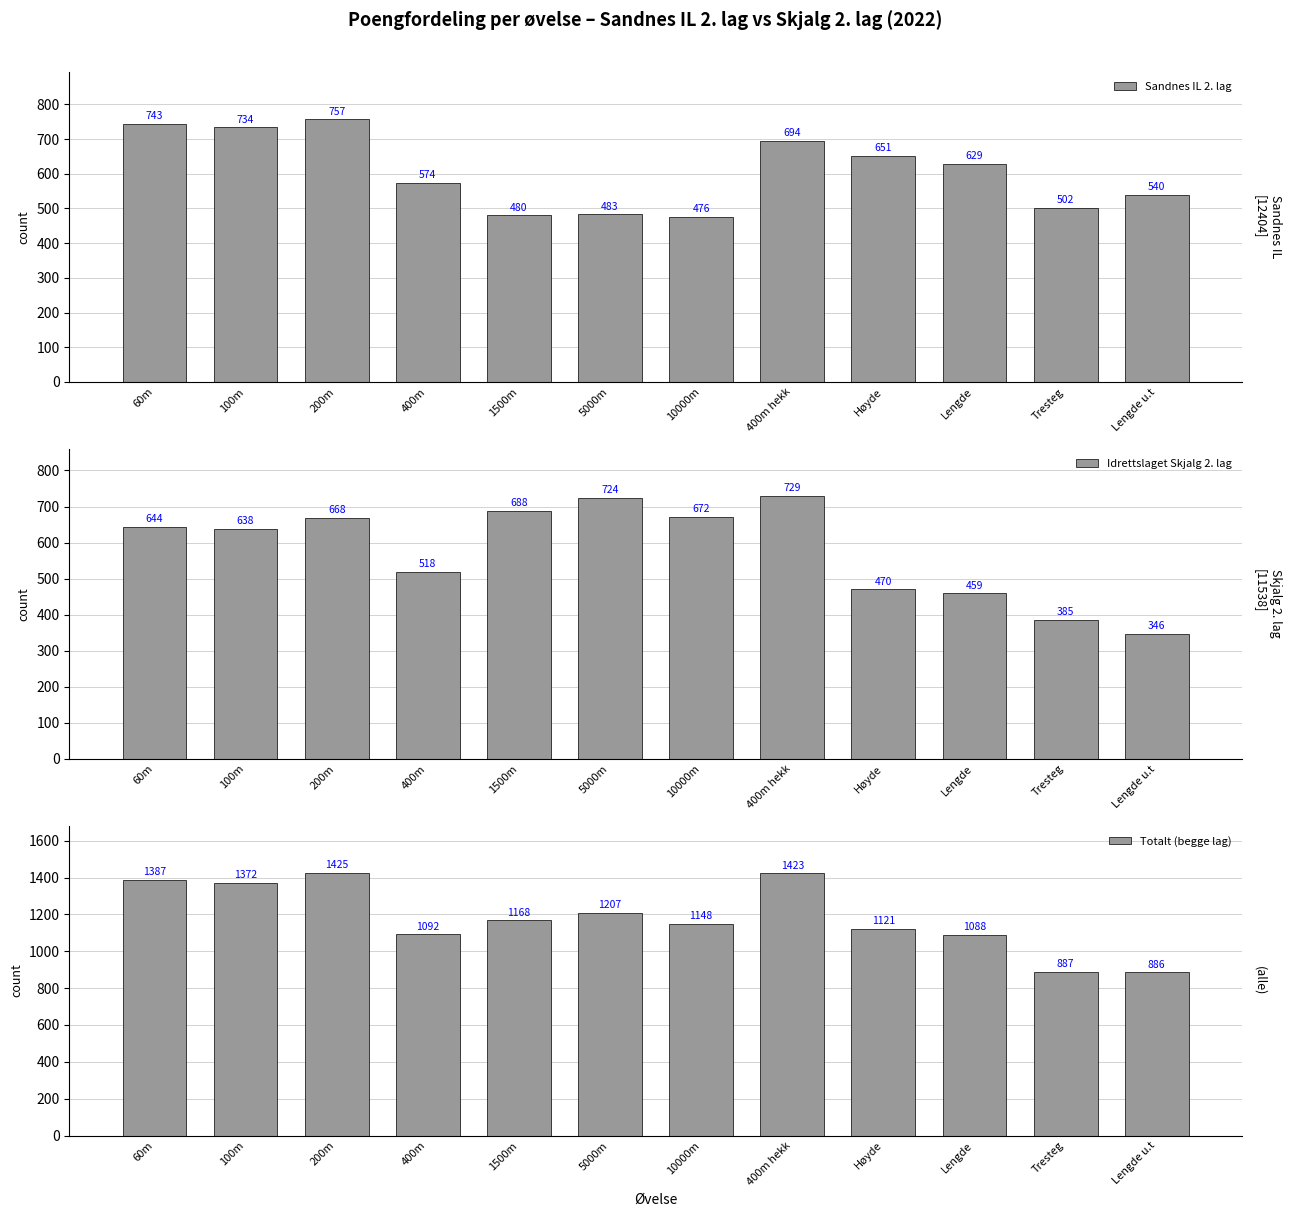

What is the value of the Totalt (begge lag) bar at the 3rd from the left?

1425